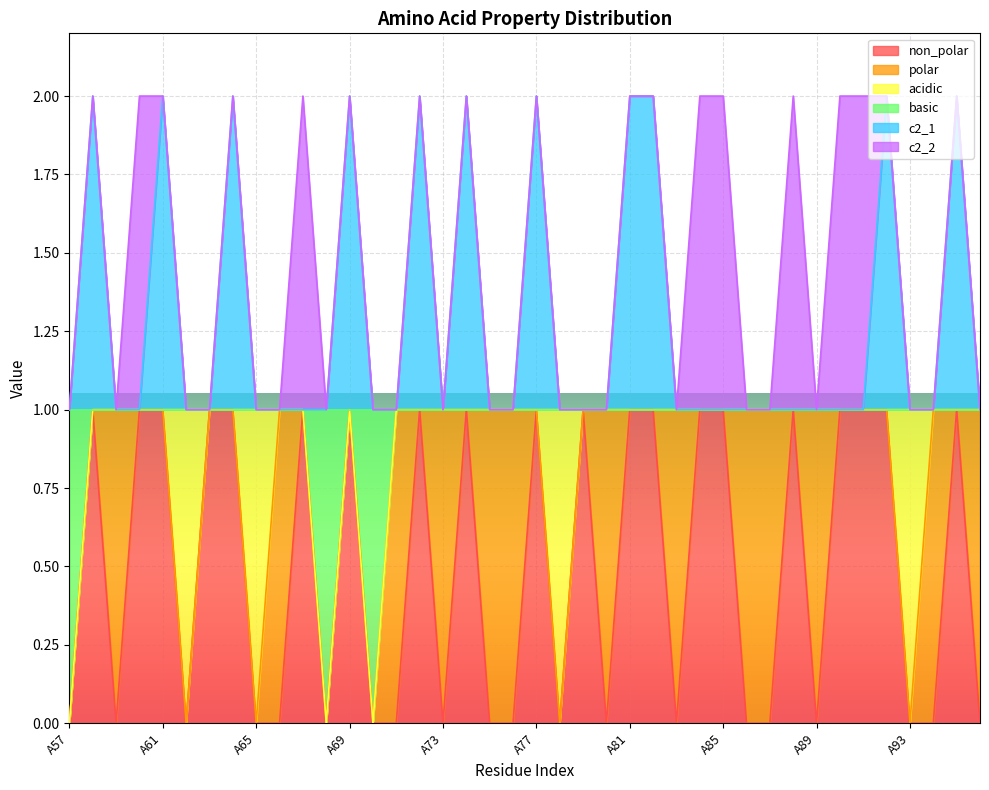

What is the difference between the second highest and minimum values in the c2_1 series?

1